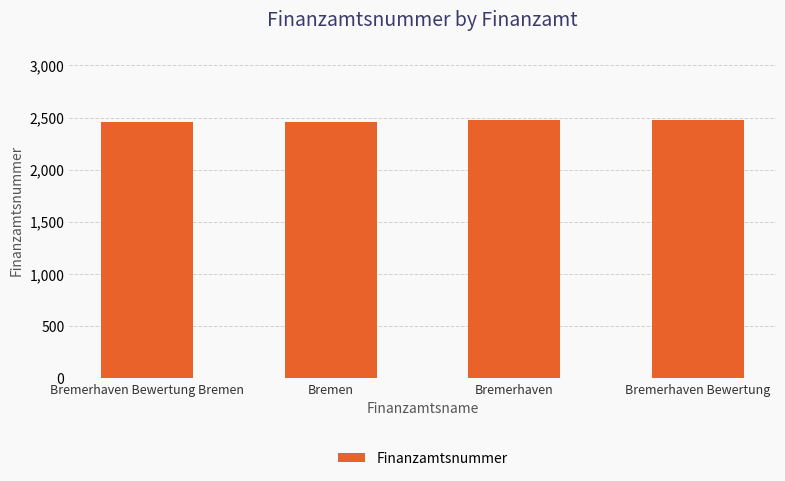

What is the ratio of the value at Bremerhaven Bewertung to the value at Bremerhaven Bewertung Bremen?

1.0